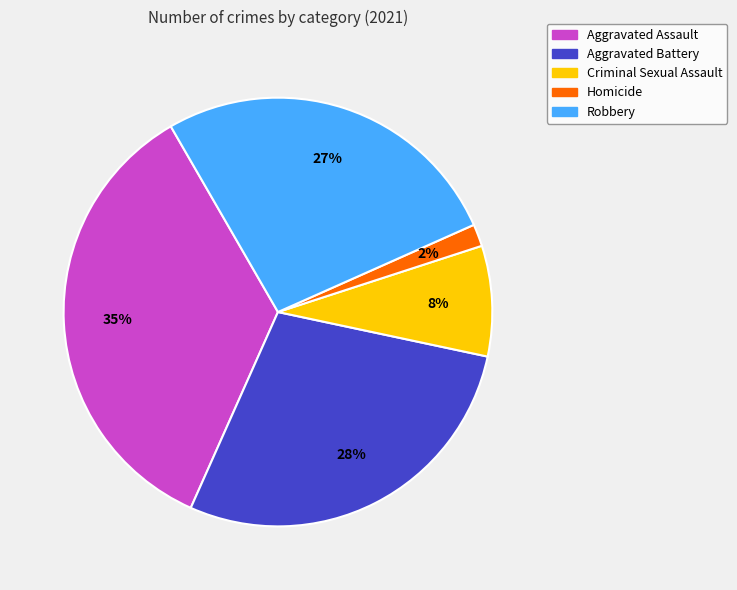

To the nearest percent, what is the average slice percentage?

20%